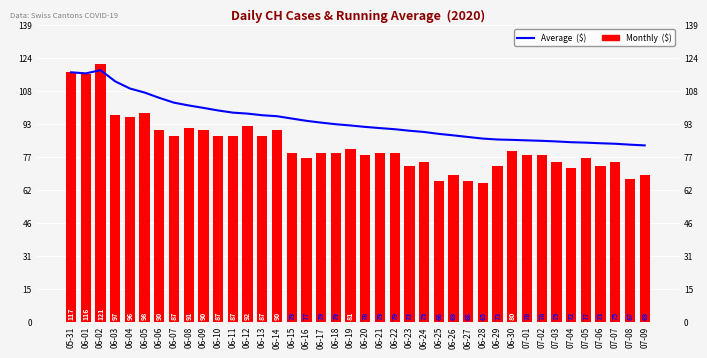

At 07-07, list the series in order from smallest to largest.

Monthly  ($), Average  ($)